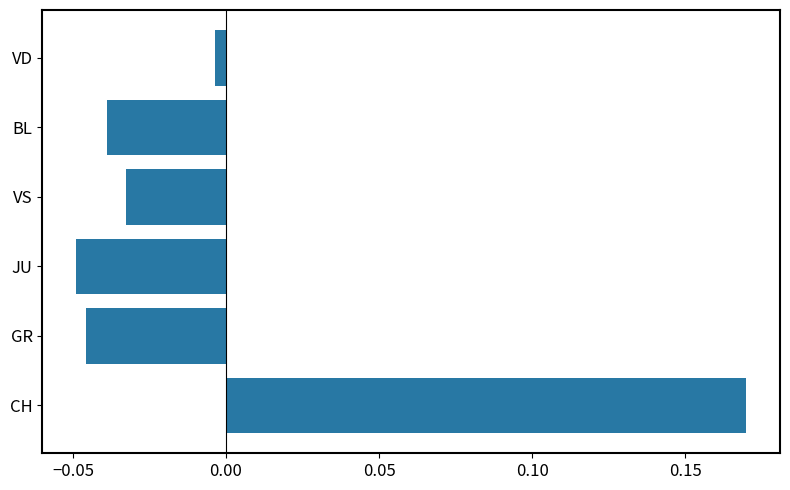

The value at JU is -0.1. True or false?

False